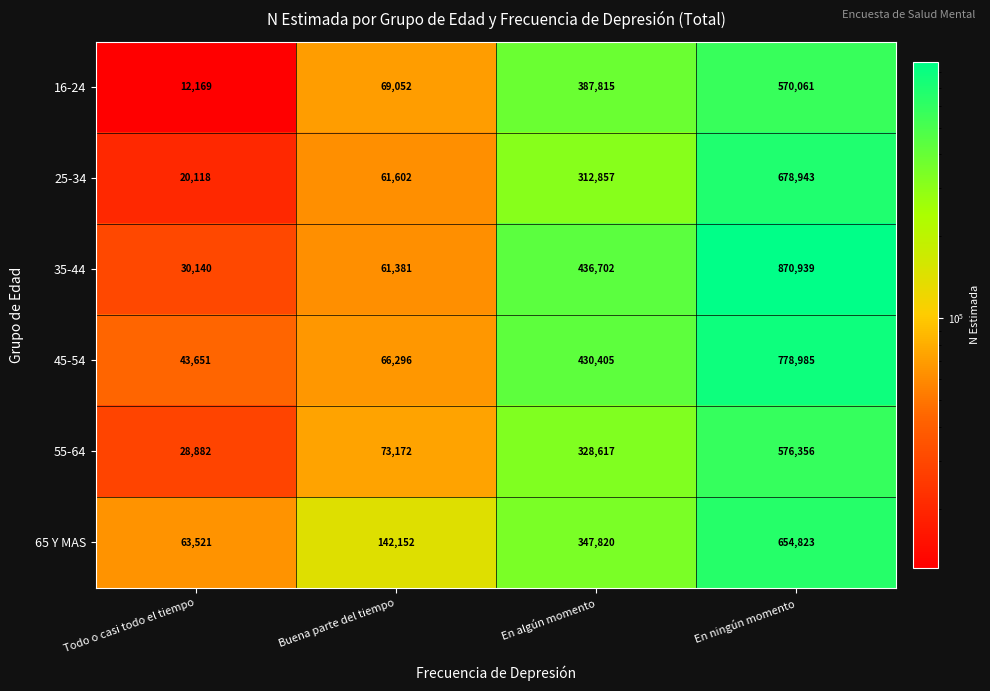

What is the difference between the highest and lowest values at Todo o casi todo el tiempo?

51352